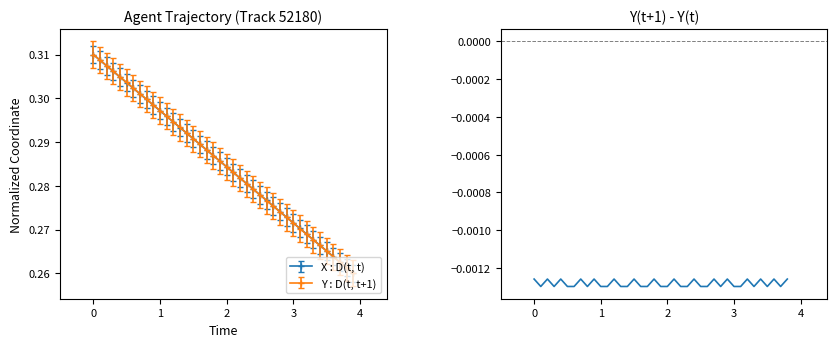

True or false: X : D(t, t) has more than 2 points higher than both neighbors.

False